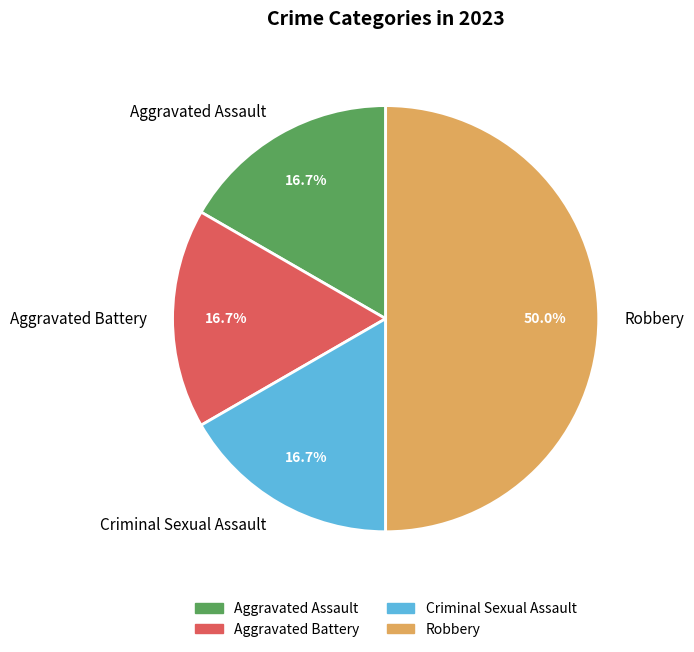

Approximately how many times larger is the value at Robbery compared to Criminal Sexual Assault?

3.0